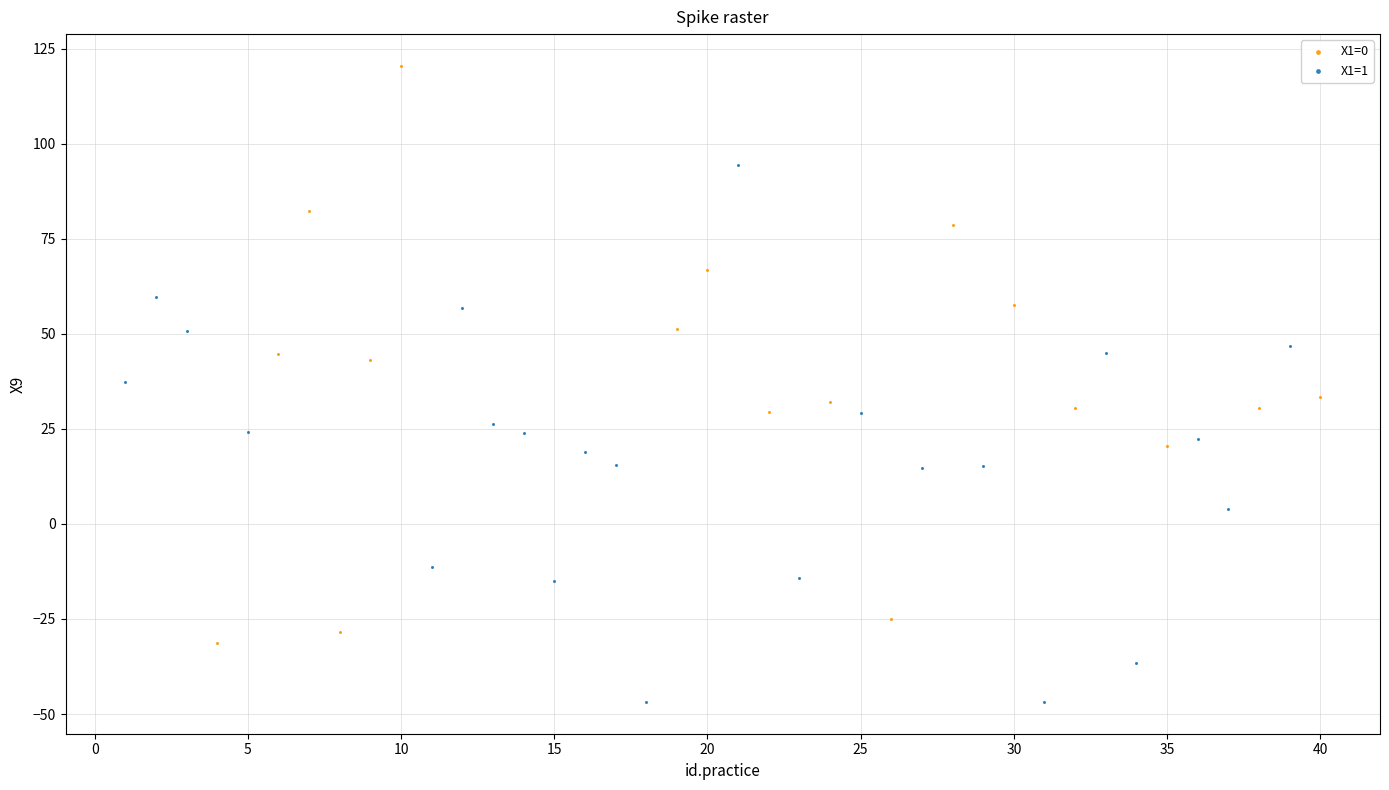

Which series reaches the maximum Y coordinate?

X1=0